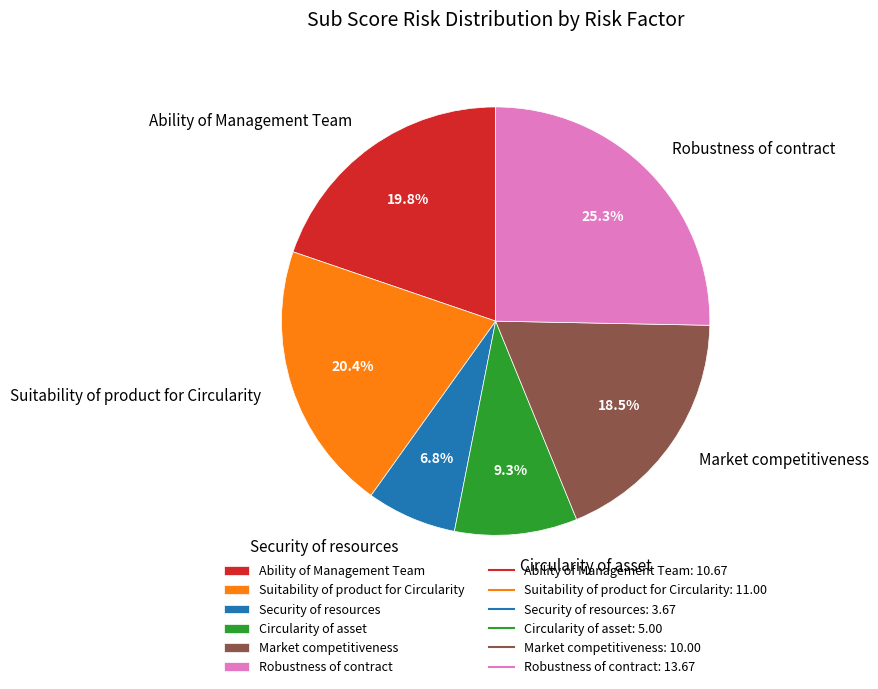

Between Market competitiveness and Circularity of asset, which is larger?

Market competitiveness